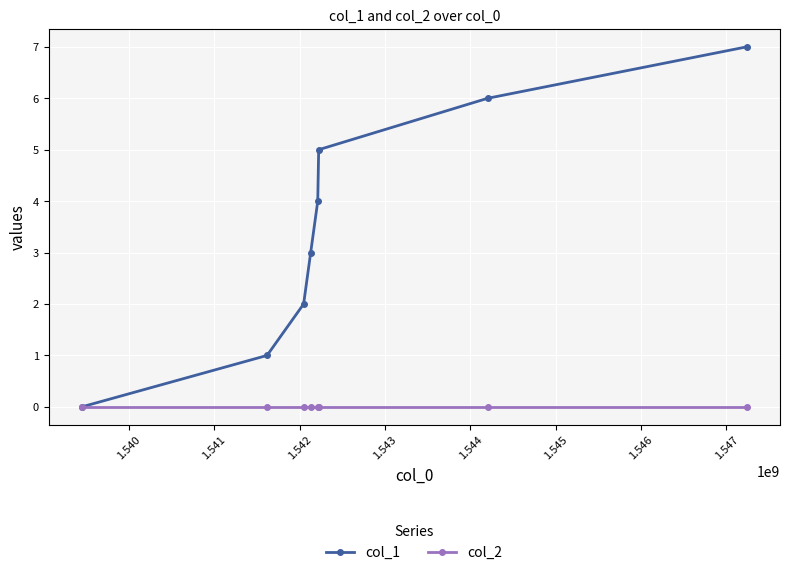

List the series in order of their peak value, highest first.

col_1, col_2